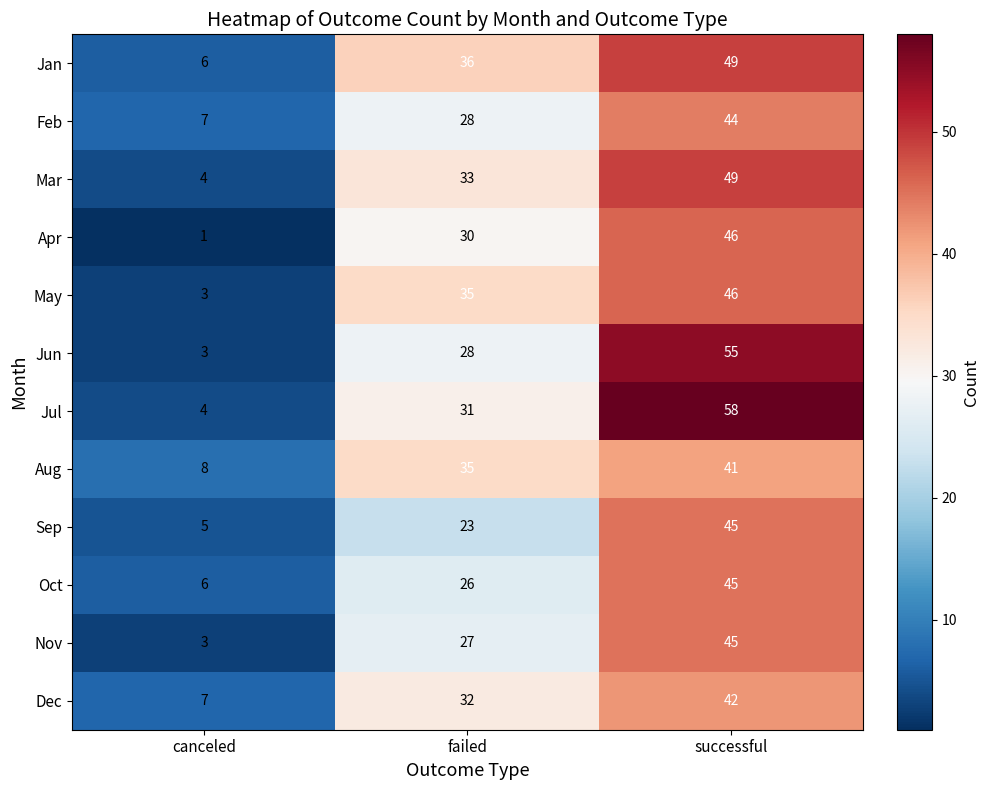

Which series has the widest spread of values?

Jul